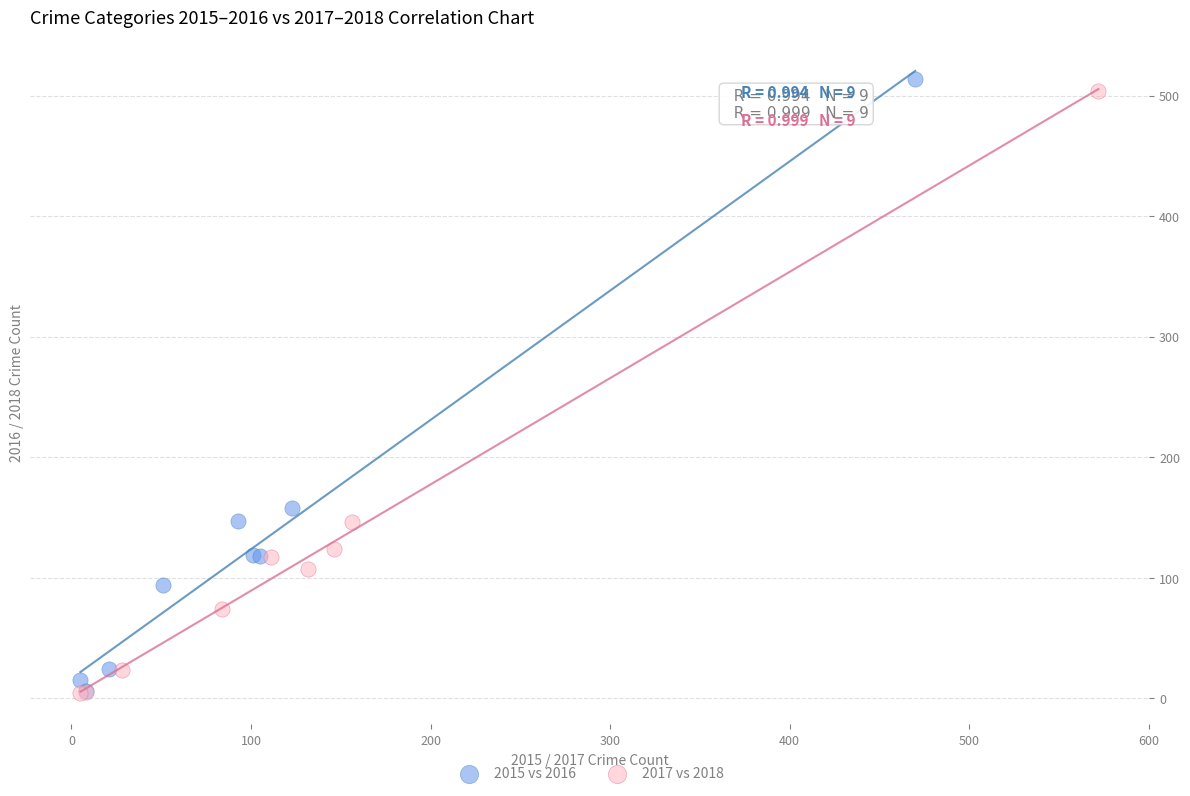

Which series has the widest spread of Y values?

2015 vs 2016